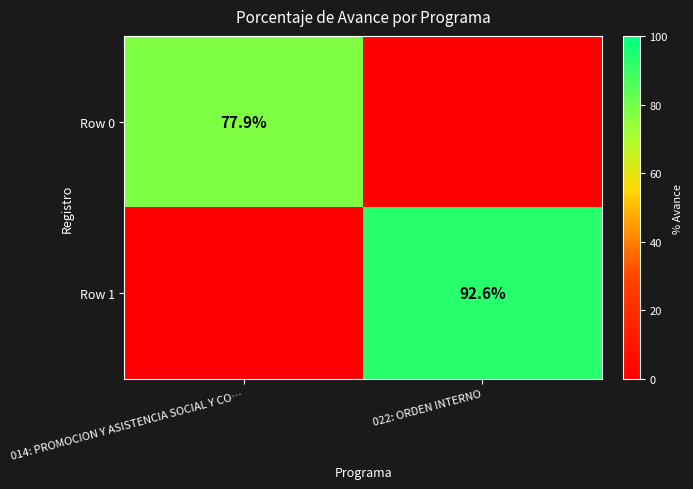

The value of Row 1 at 022: ORDEN INTERNO is 92.6. True or false?

True